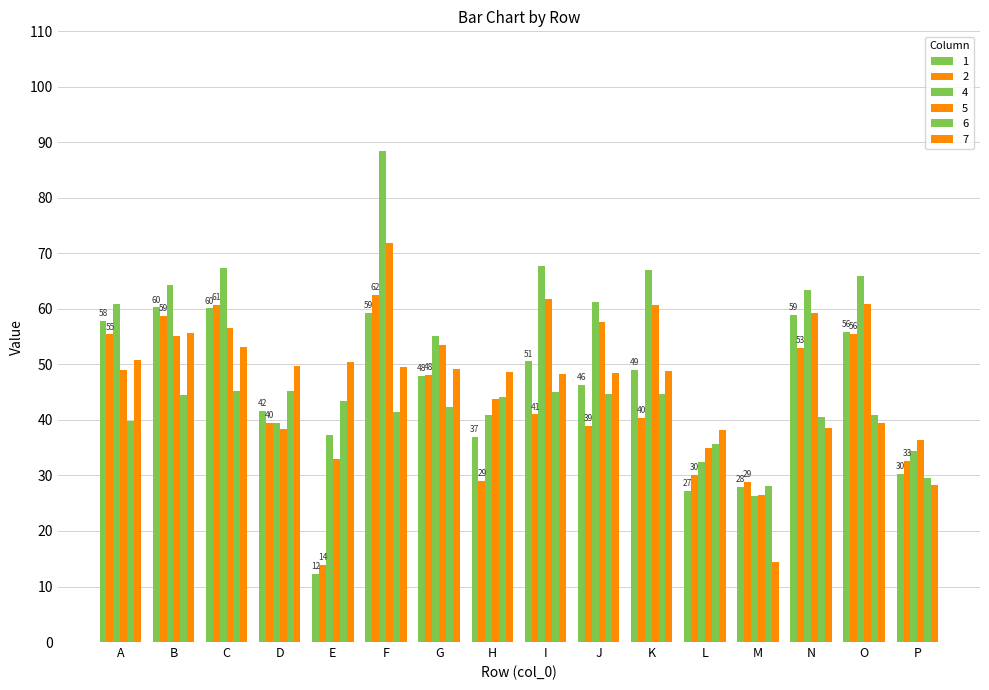

List the labels in order of 4 value, largest first.

F, I, C, K, O, B, N, J, A, G, H, D, E, P, L, M